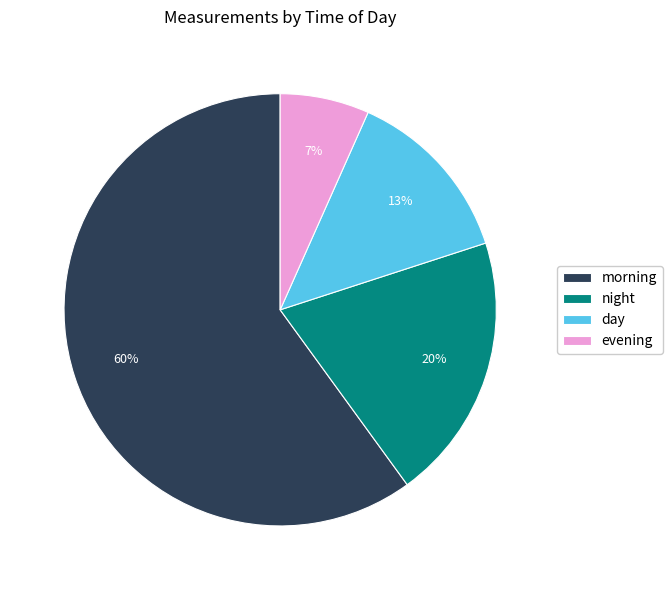

Is there a majority slice in this chart?

Yes